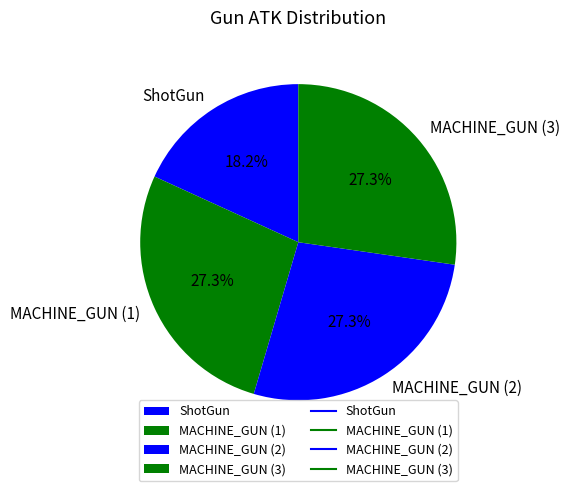

To the nearest percent, what is the combined percentage of MACHINE_GUN (2) and MACHINE_GUN (1)?

55%